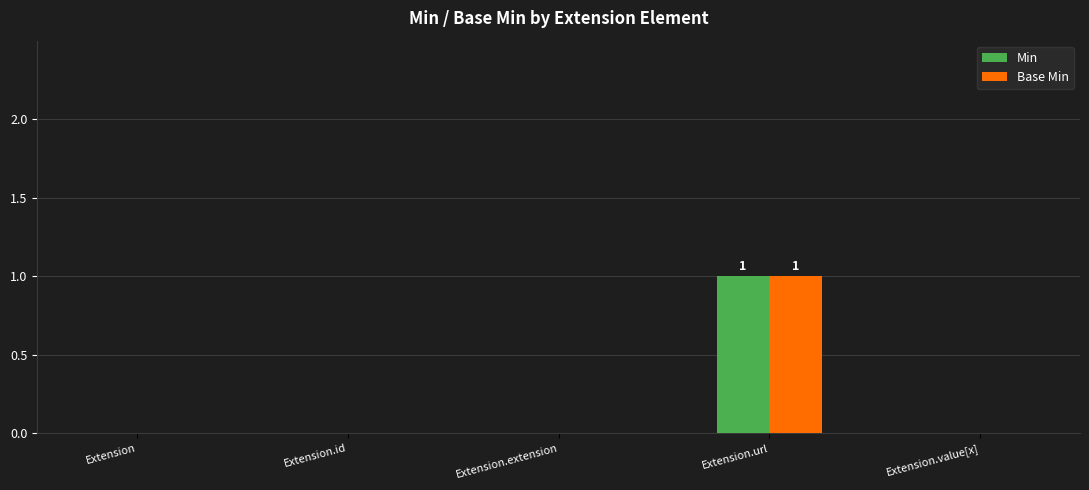

At which label does Base Min reach its peak?

Extension.url